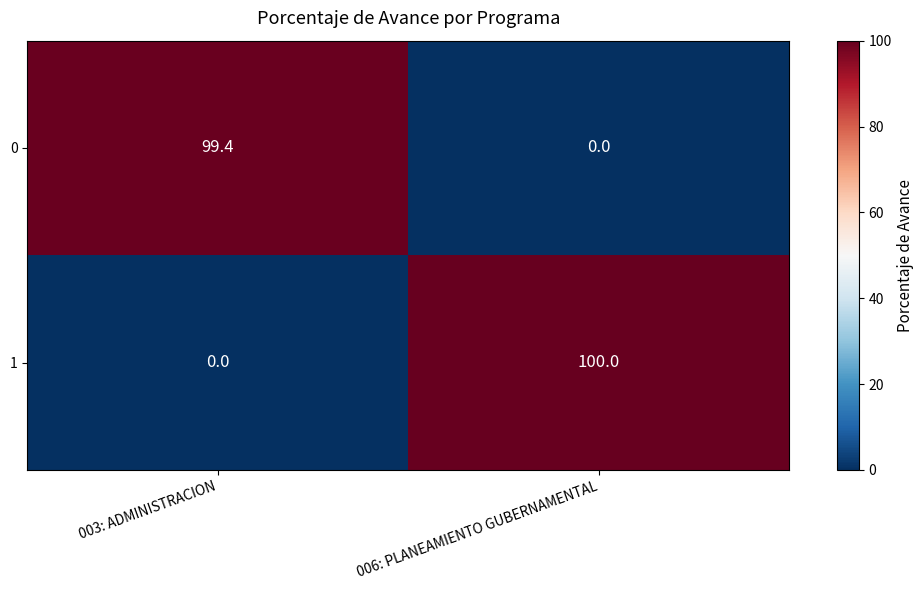

Reading left to right, list all the values displayed in this chart.

0: 99.4	0.0
1: 0.0	100.0